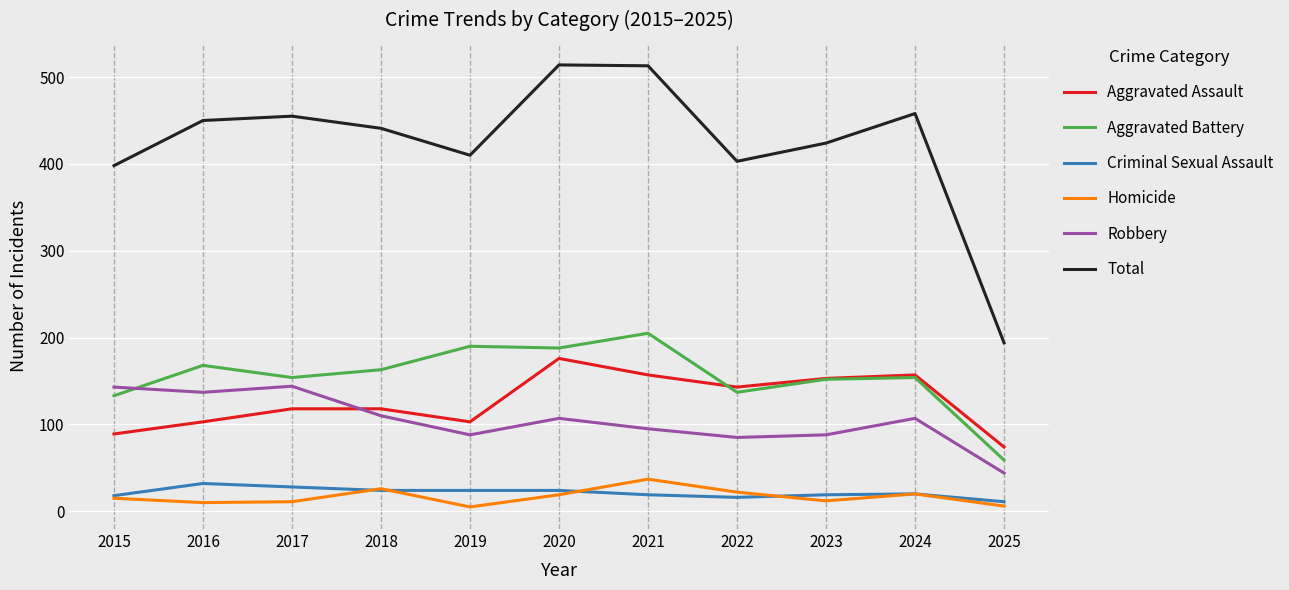

What is the spread (max minus min) of values at 2022?

387